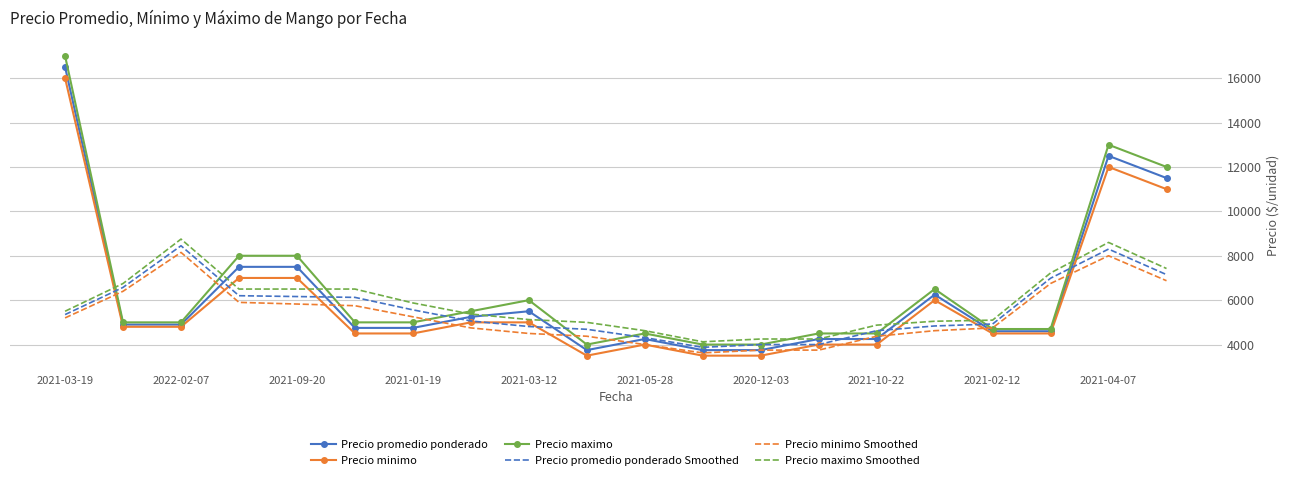

Which series has the largest range (max minus min)?

Precio maximo